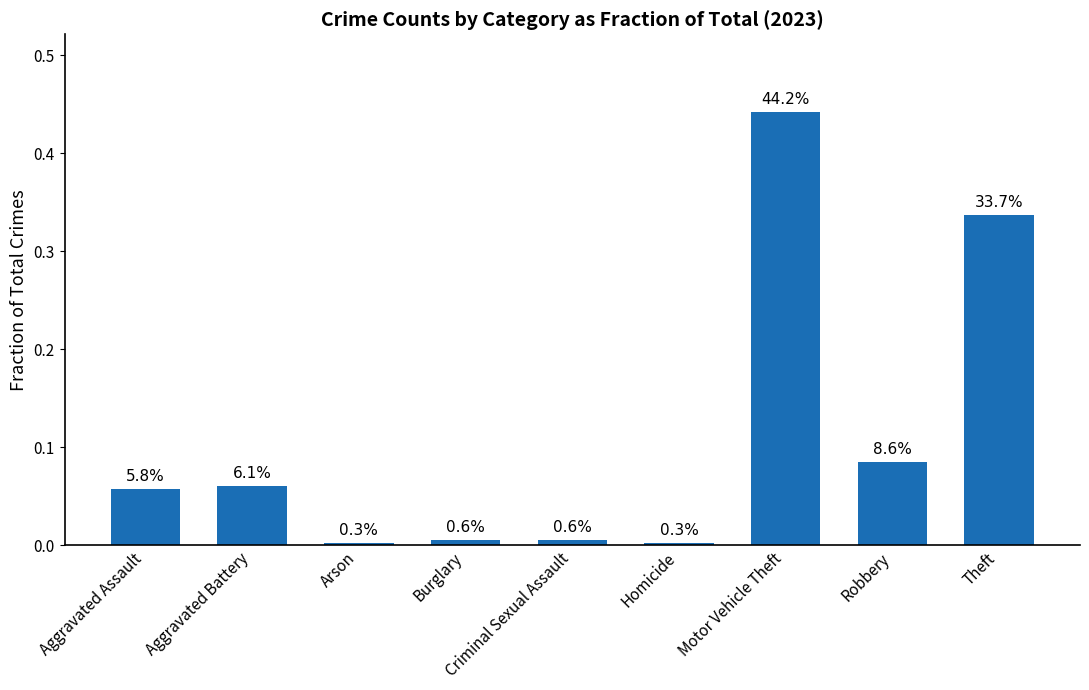

How many bars are there in total?

9